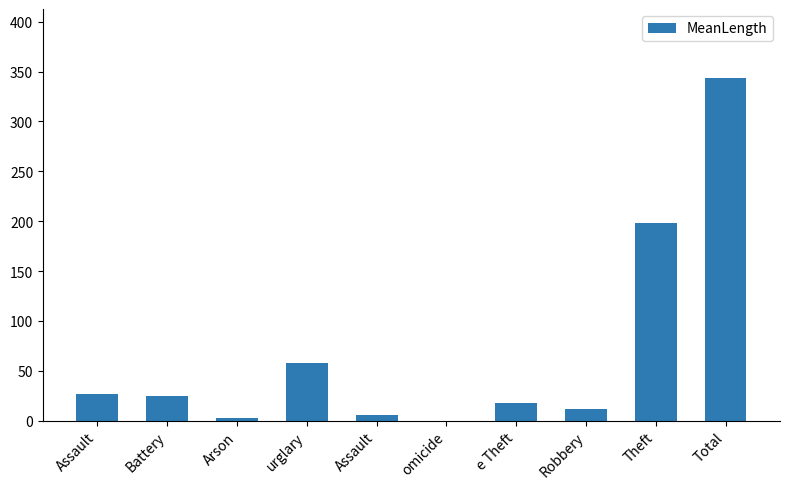

Are the bars horizontal?

No